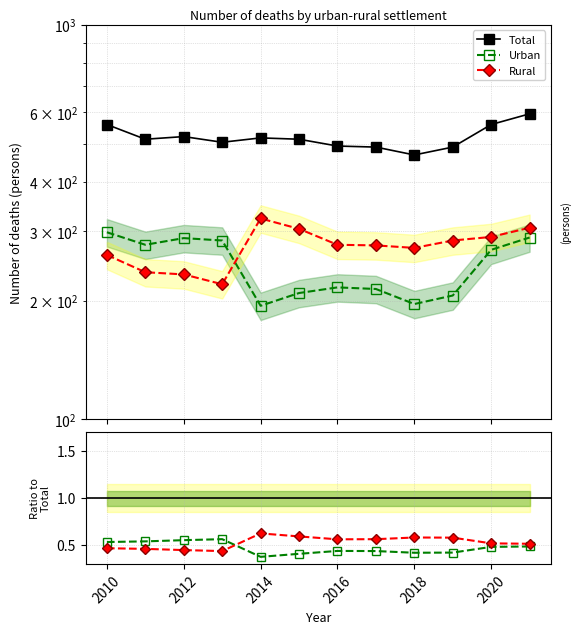

What is the difference between the second highest and minimum values in the Urban series?

95.0